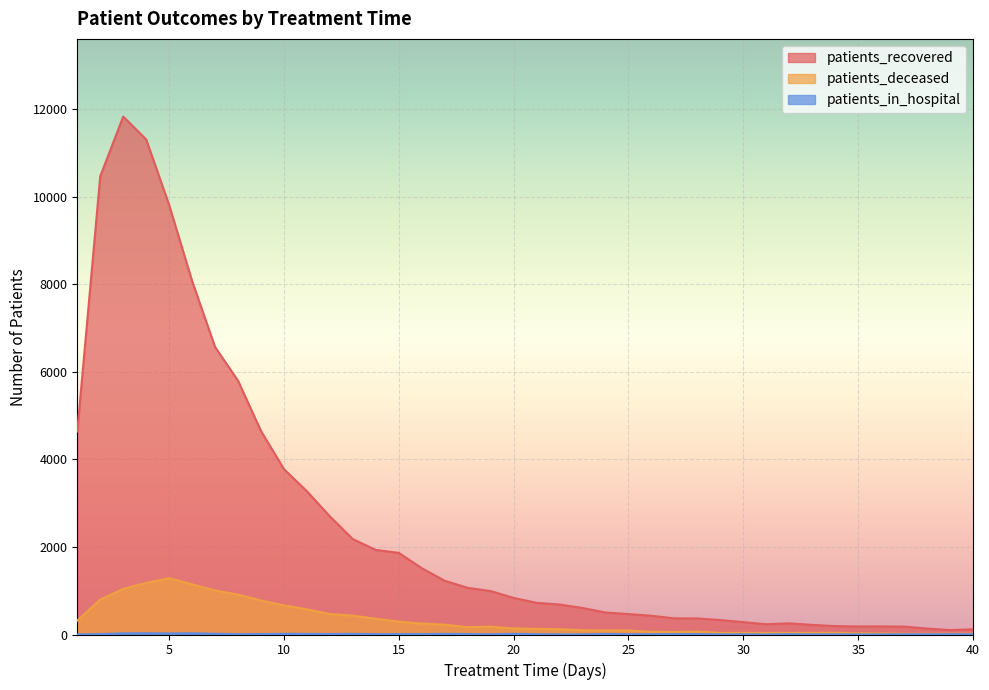

Reading right to left, transcribe all the data shown in this chart.

patients_recovered: 119	101	136	181	185	184	192	219	255	235	282	330	367	369	428	467	502	606	685	724	835	992	1066	1227	1514	1865	1931	2178	2696	3271	3777	4646	5796	6566	8072	9810	11308	11830	10468	4636
patients_deceased: 17	18	17	16	24	27	40	37	36	36	37	36	66	57	61	91	90	97	120	129	139	178	168	225	250	294	360	431	467	576	664	777	911	1006	1145	1288	1176	1043	797	317
patients_in_hospital: 6	7	5	5	2	2	4	2	7	1	4	2	9	9	7	5	12	3	3	5	15	5	10	14	9	9	8	14	11	14	16	10	8	17	28	24	28	26	9	1